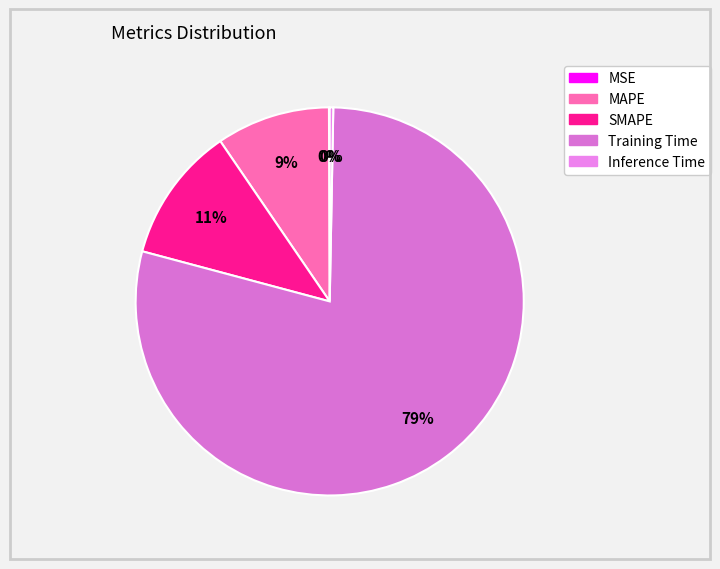

True or false: MSE accounts for 1% of the total.

False